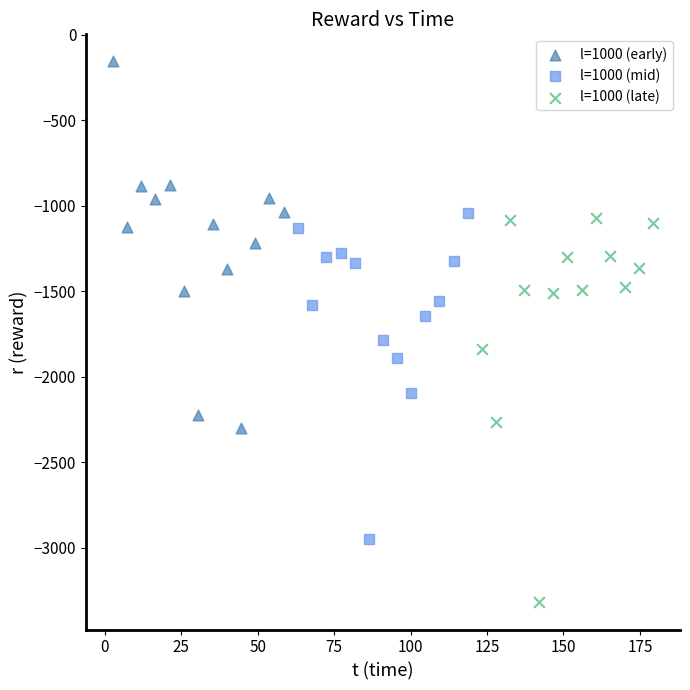

Which series reaches the maximum Y coordinate?

l=1000 (early)